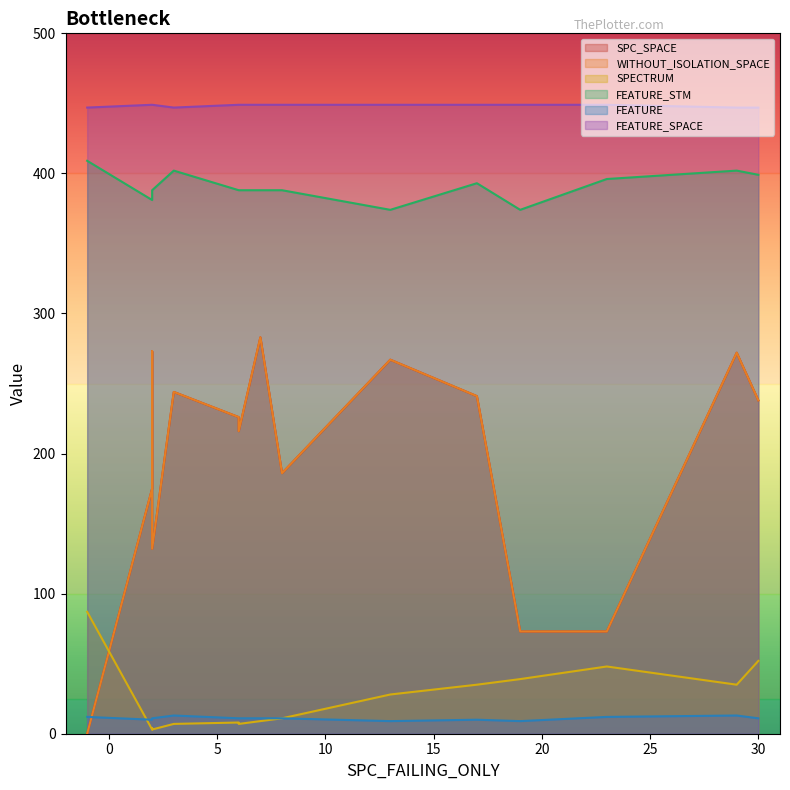

Which has a higher value, 4 or 9?

9